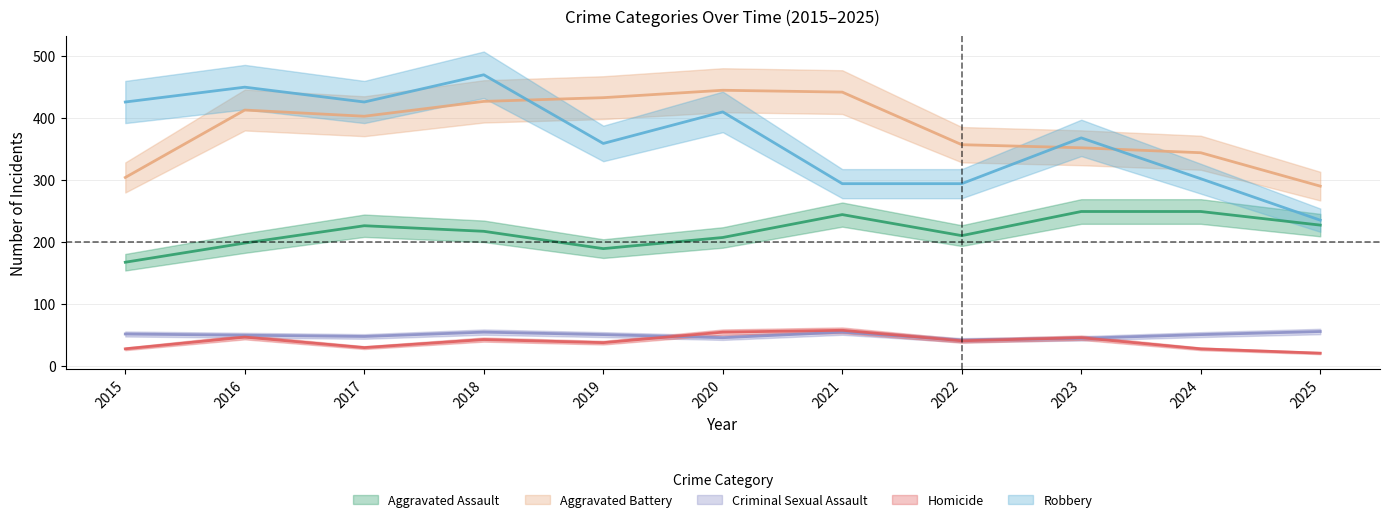

Where does the Aggravated Assault series first go above 217?

2017